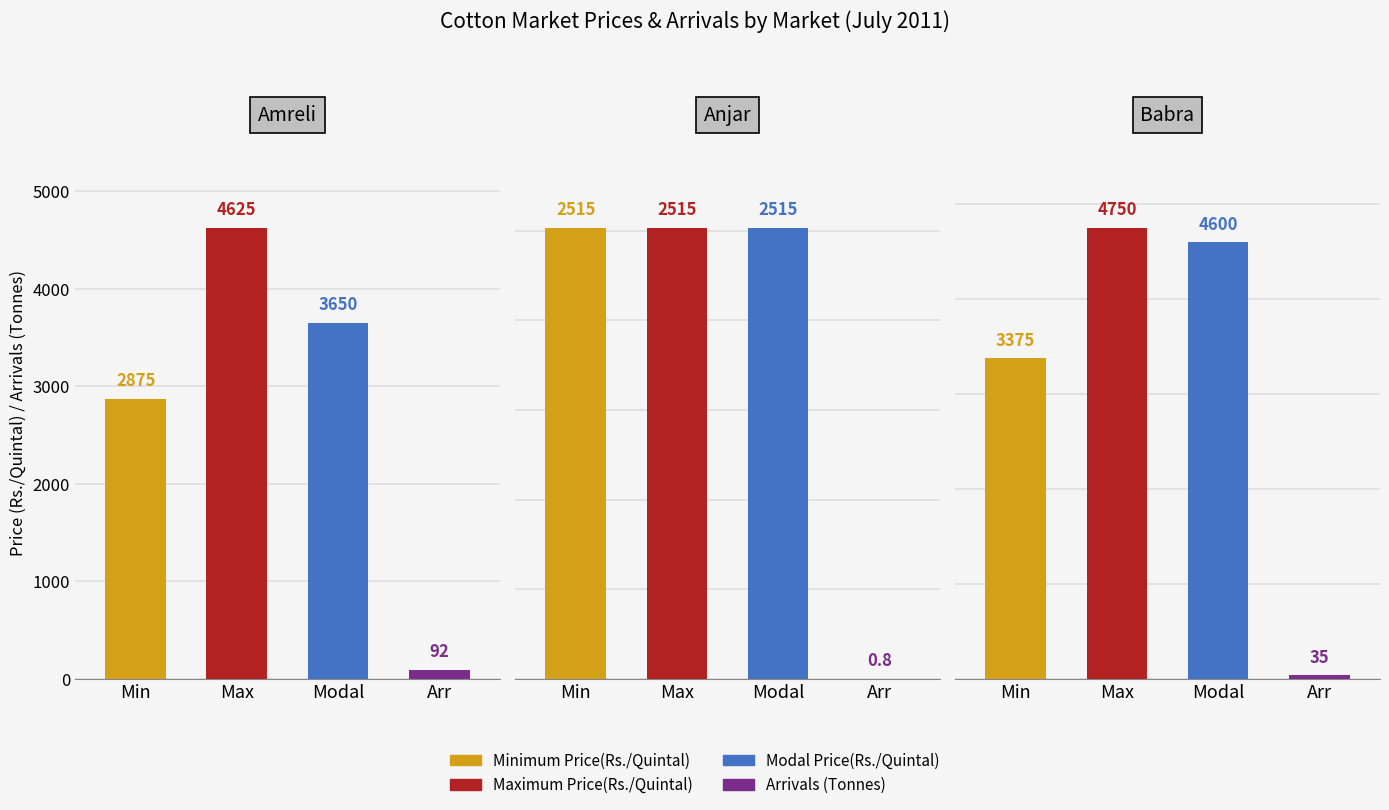

What is the highest value of the Arrivals (Tonnes) series?

92.0